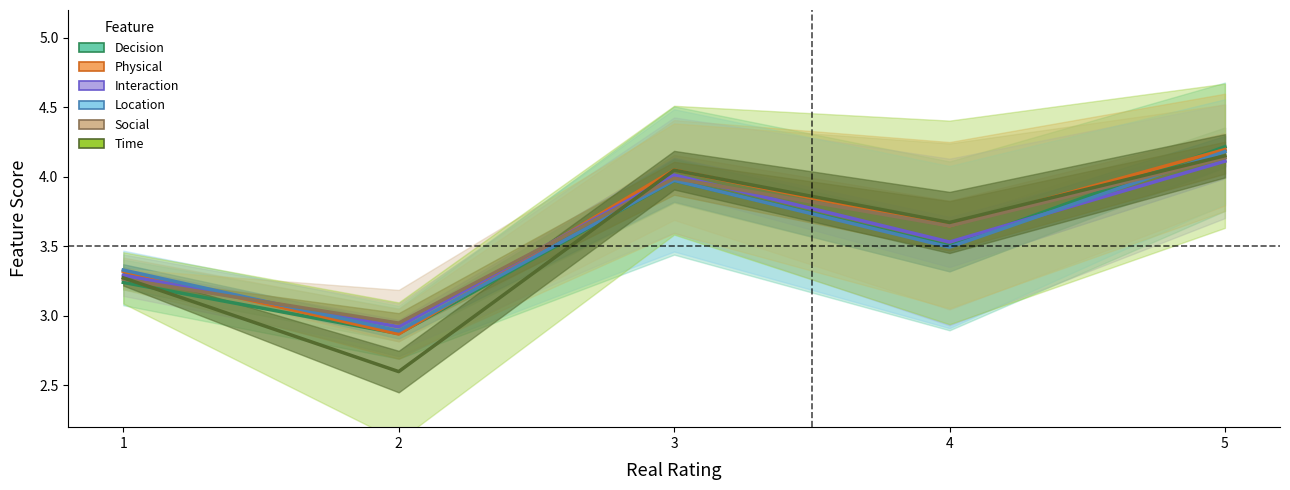

Which series has the largest range (max minus min)?

time